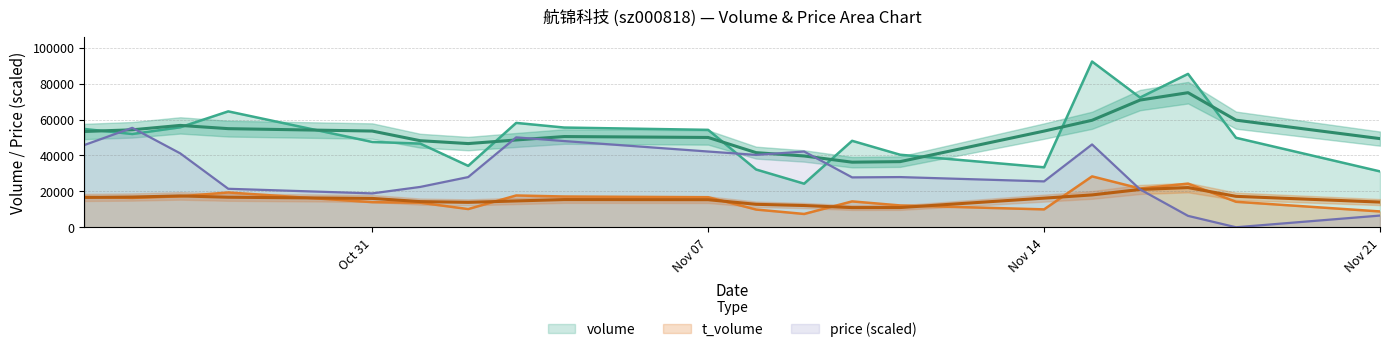

What is the value of the volume point at the 16th from the left?

92316.0